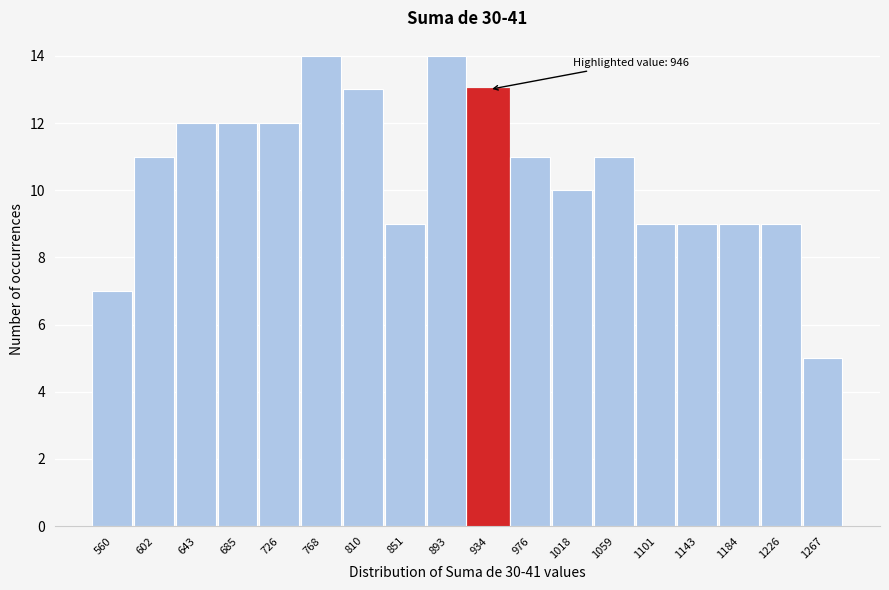

Reading left to right, what are all the values shown in this chart?

7	11	12	12	12	14	13	9	14	13	11	10	11	9	9	9	9	5